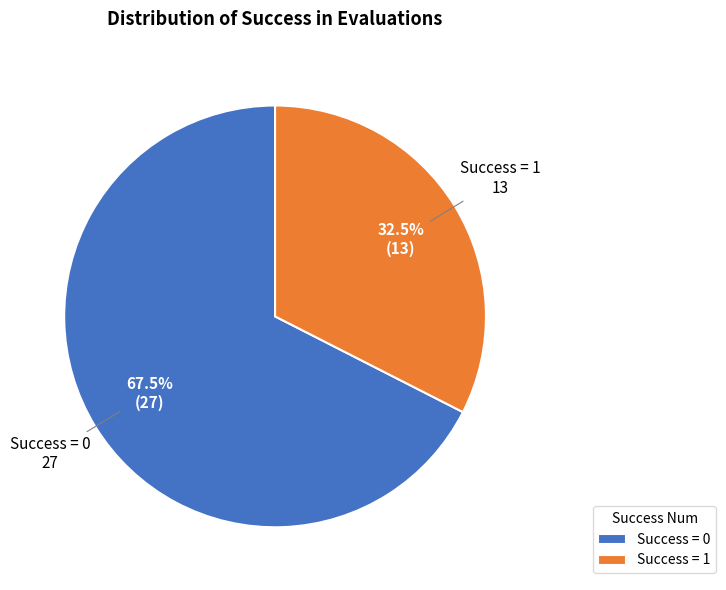

Is there a majority slice in this chart?

Yes